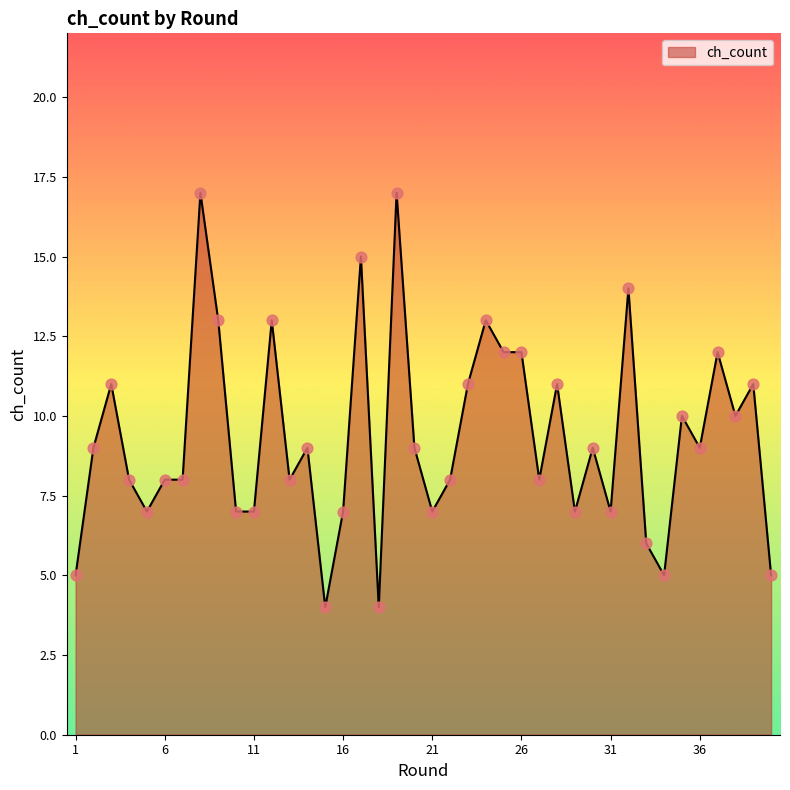

What is the greatest value displayed?

17